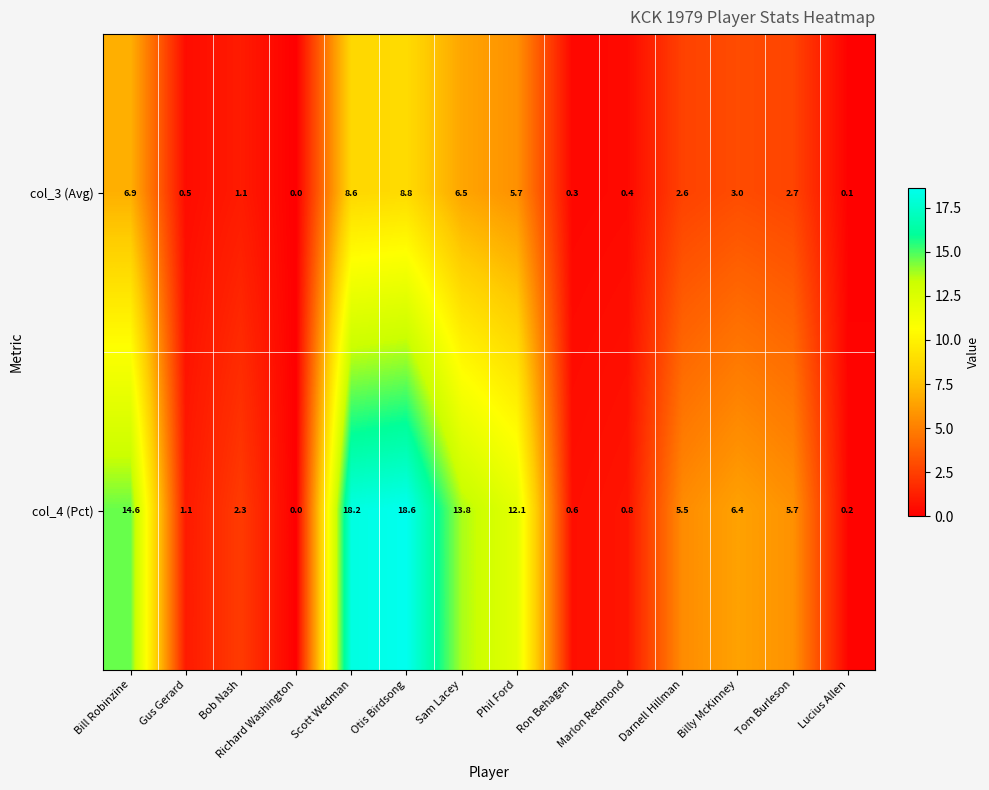

What is the total value across all series at Billy McKinney?

9.4